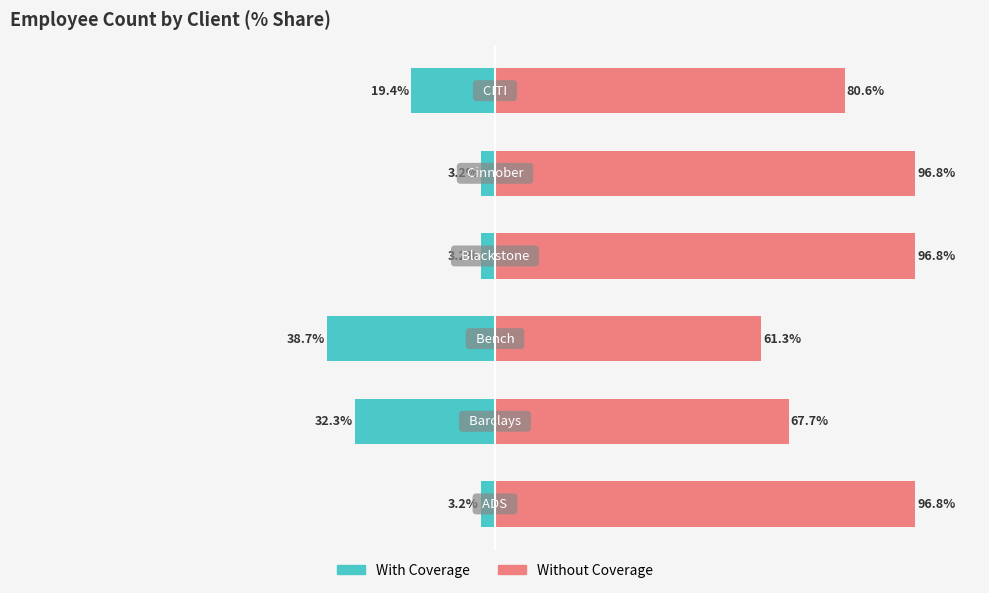

What is the sum of all With Coverage values?

-100.0